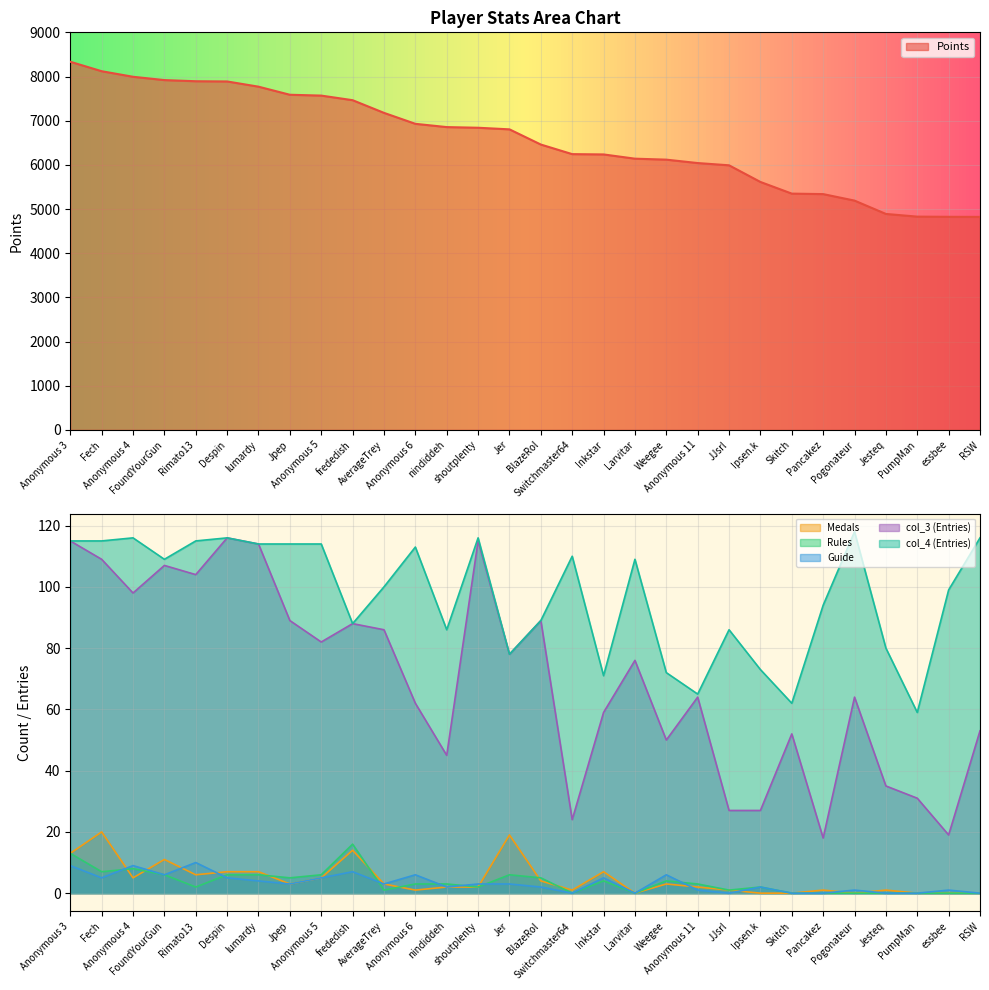

What is the value of the Guide point at the 16th from the left?

2